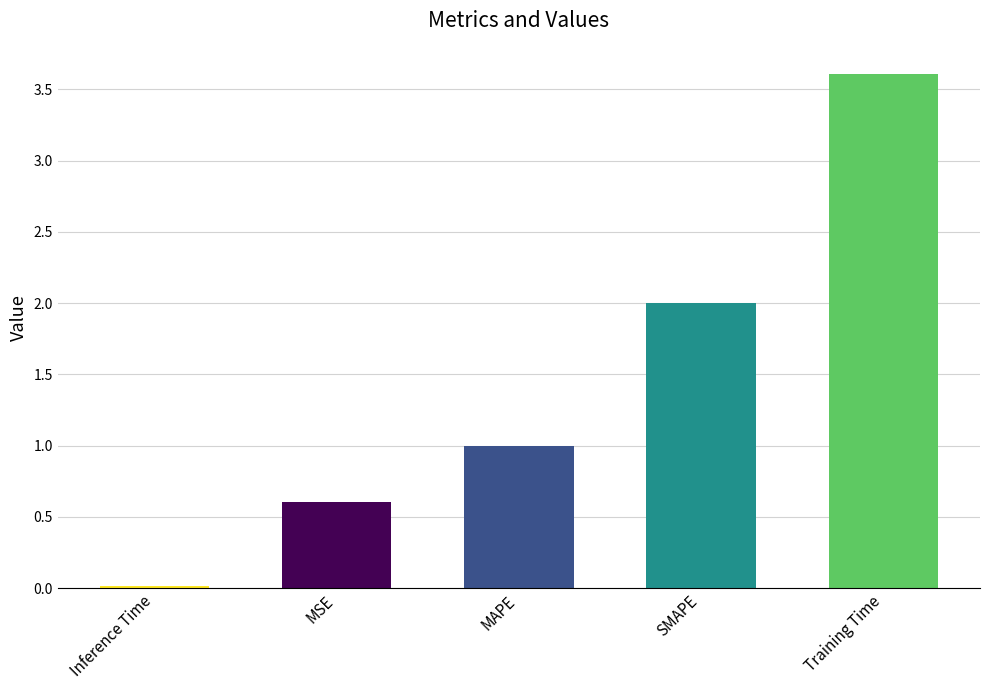

Between MAPE and Training Time, which is larger?

Training Time